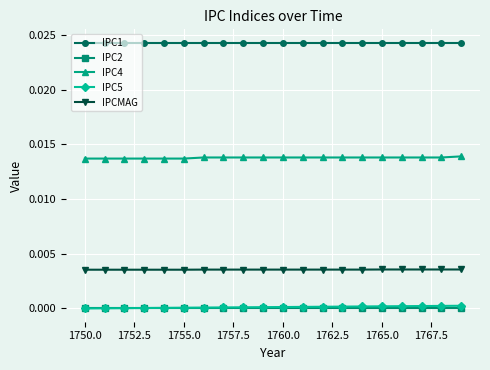

True or false: IPC2 and IPCMAG intersect in this chart.

False